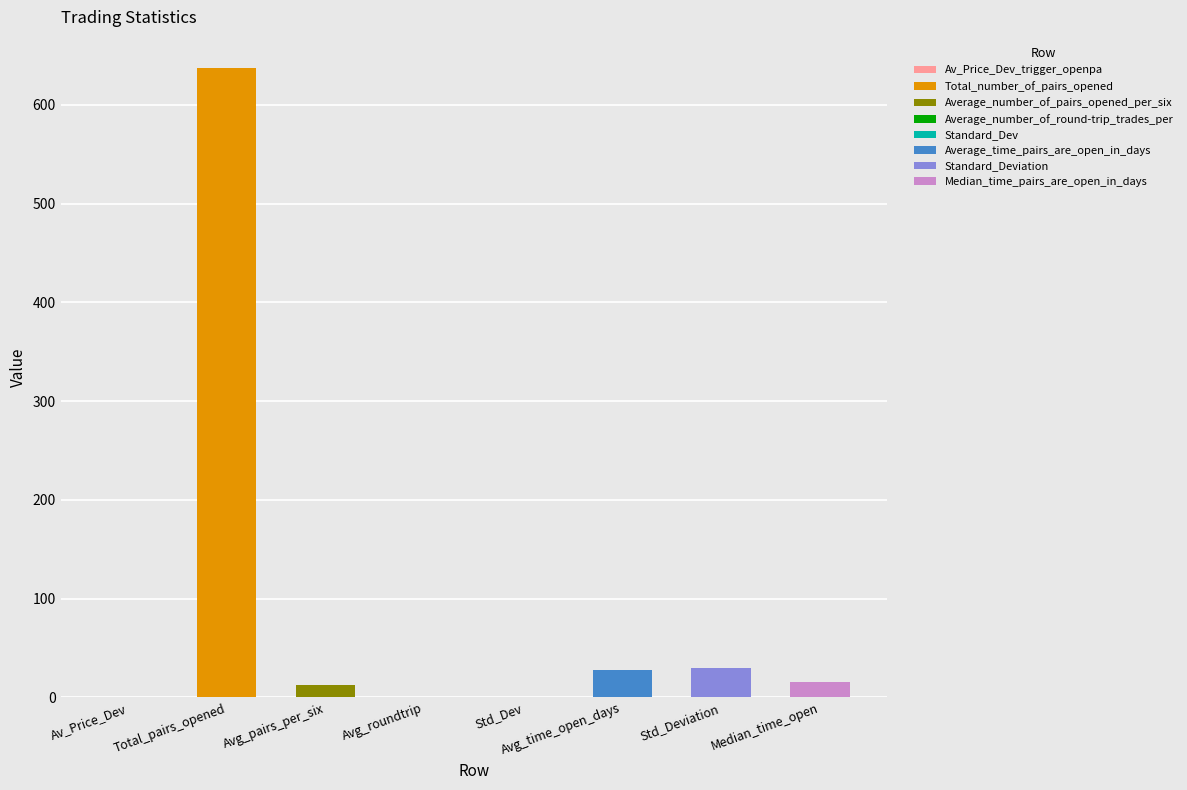

The chart shows a value of 637.0 at Total_pairs_opened. True or false?

True